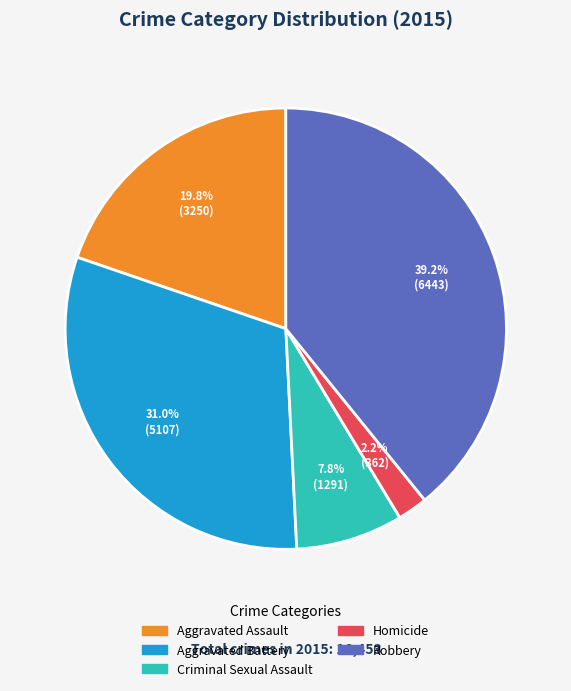

What is the smallest slice in the pie chart?

Homicide